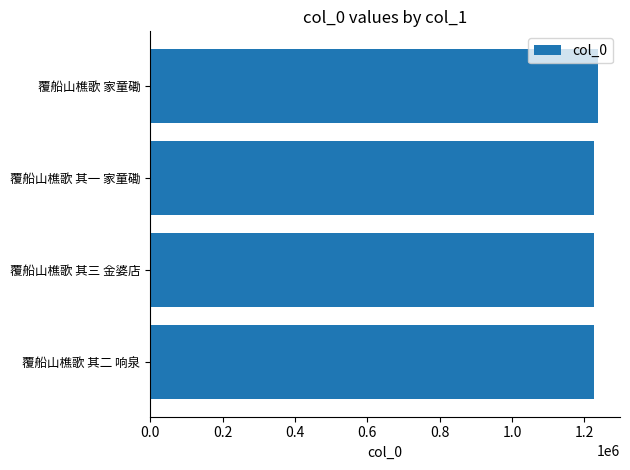

How many categories are shown in the chart?

4